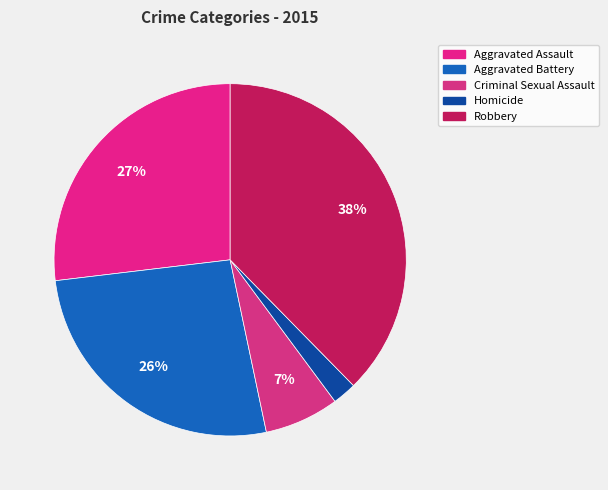

How many segments does this pie chart have?

5